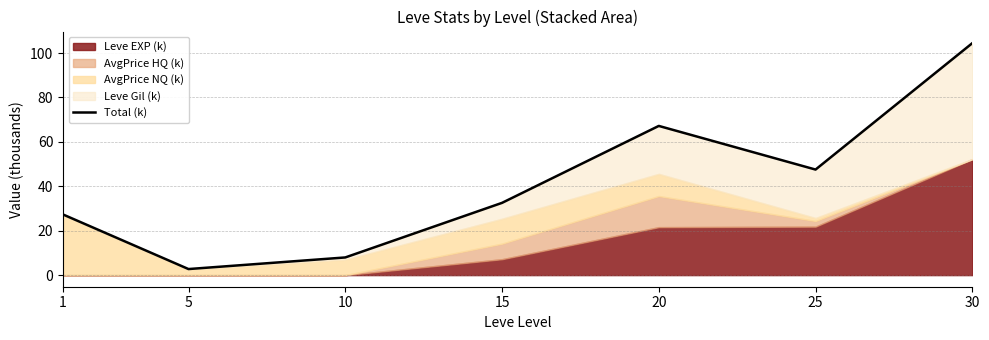

How many lines are shown in the chart?

1